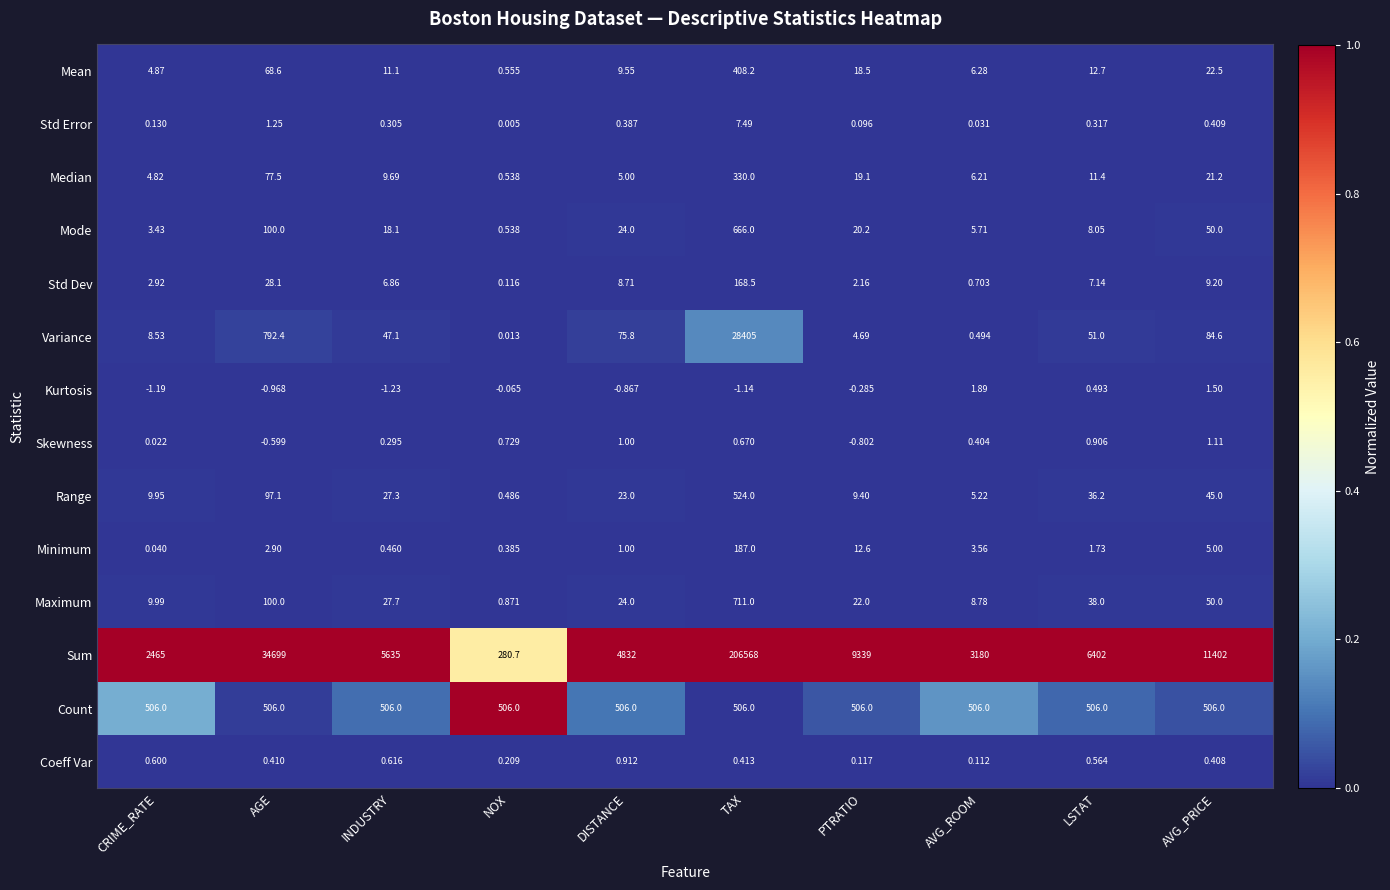

Which series has the widest spread of values?

Sum